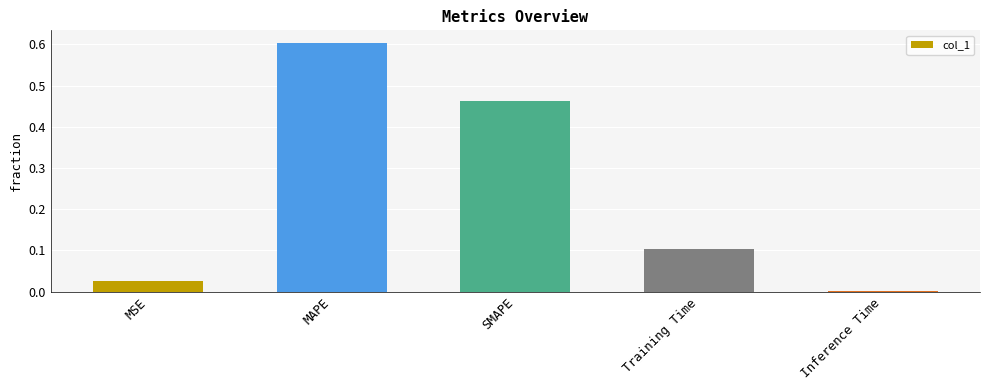

What is the greatest value displayed?

0.6